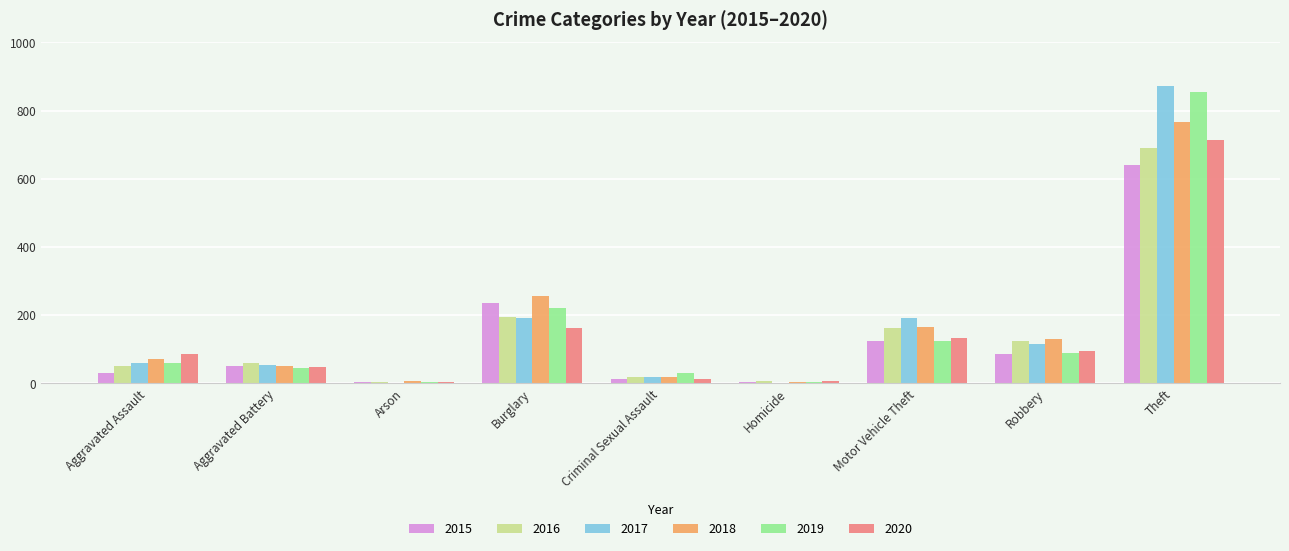

What is the sum of the 2015 values at Robbery and Motor Vehicle Theft?

212